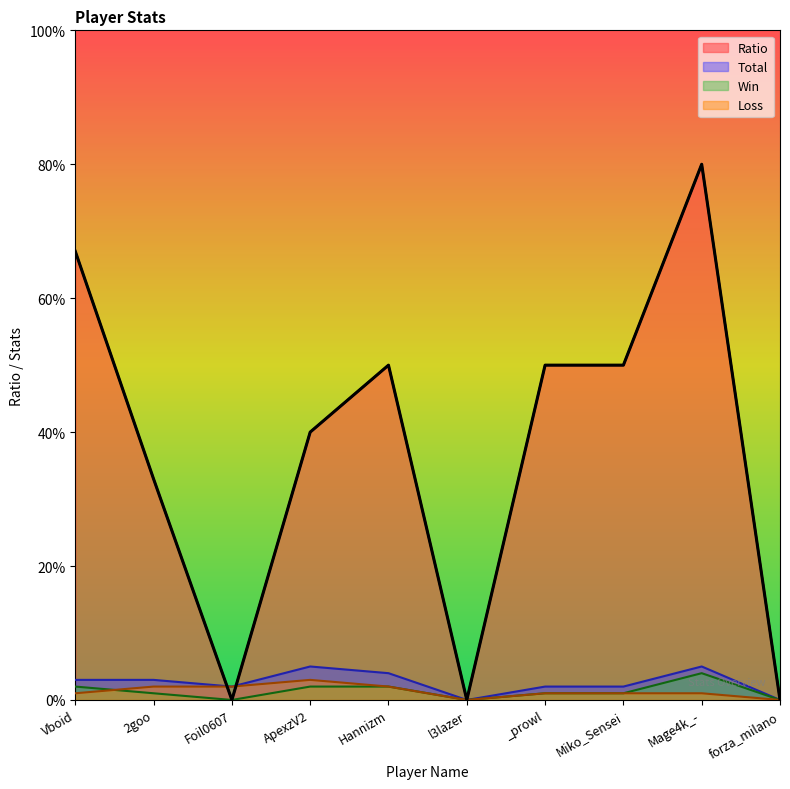

Reading left to right, transcribe all the data shown in this chart.

Ratio: Vboid=67	2goo=33	Foil0607=0	ApexzV2=40	Hannizm=50	l3lazer=0	_prowl=50	Miko_Sensei=50	Mage4k_-=80	forza_milano=0
Total: Vboid=3	2goo=3	Foil0607=2	ApexzV2=5	Hannizm=4	l3lazer=0	_prowl=2	Miko_Sensei=2	Mage4k_-=5	forza_milano=0
Win: Vboid=2	2goo=1	Foil0607=0	ApexzV2=2	Hannizm=2	l3lazer=0	_prowl=1	Miko_Sensei=1	Mage4k_-=4	forza_milano=0
Loss: Vboid=1	2goo=2	Foil0607=2	ApexzV2=3	Hannizm=2	l3lazer=0	_prowl=1	Miko_Sensei=1	Mage4k_-=1	forza_milano=0